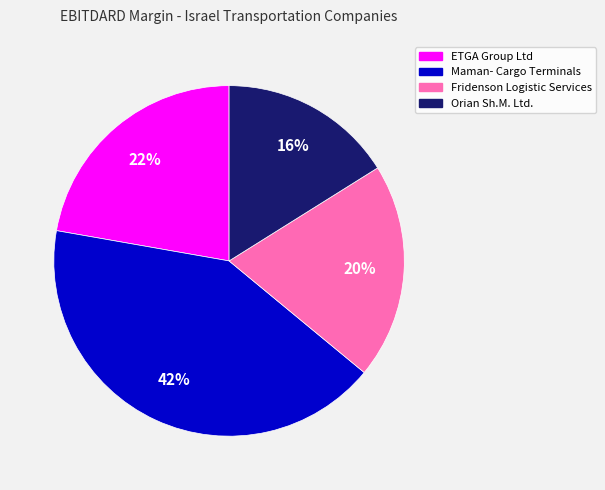

Which has a higher value, Fridenson Logistic Services or Maman- Cargo Terminals?

Maman- Cargo Terminals